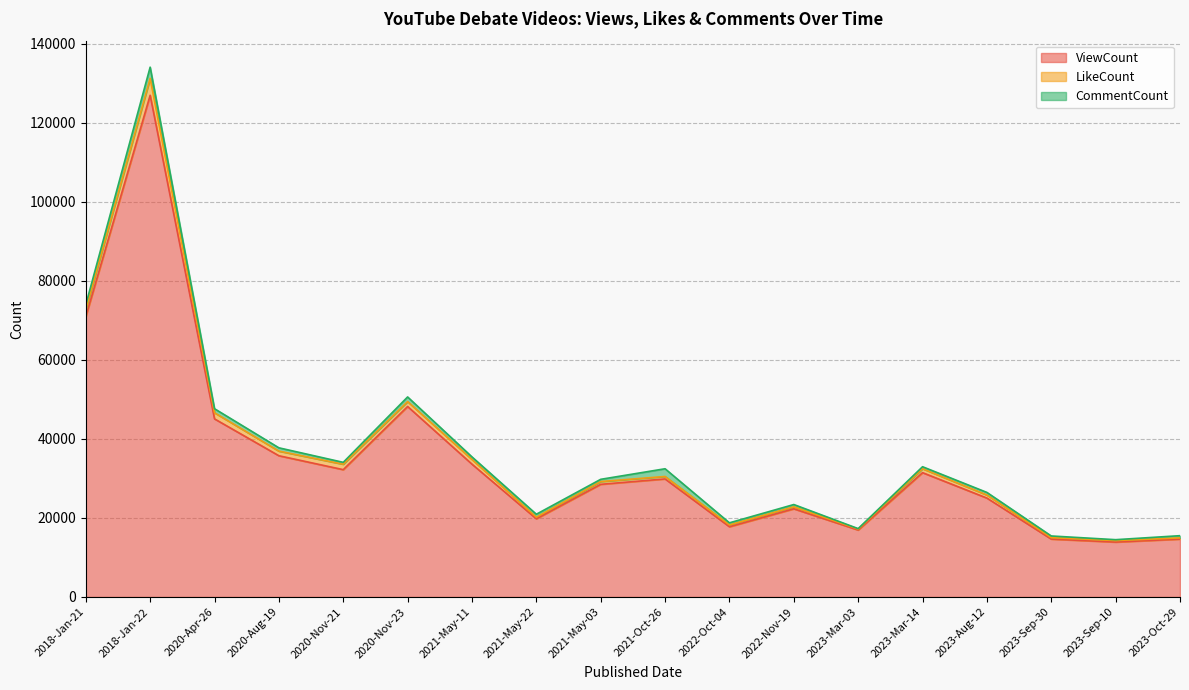

True or false: LikeCount and CommentCount cross at least once.

True